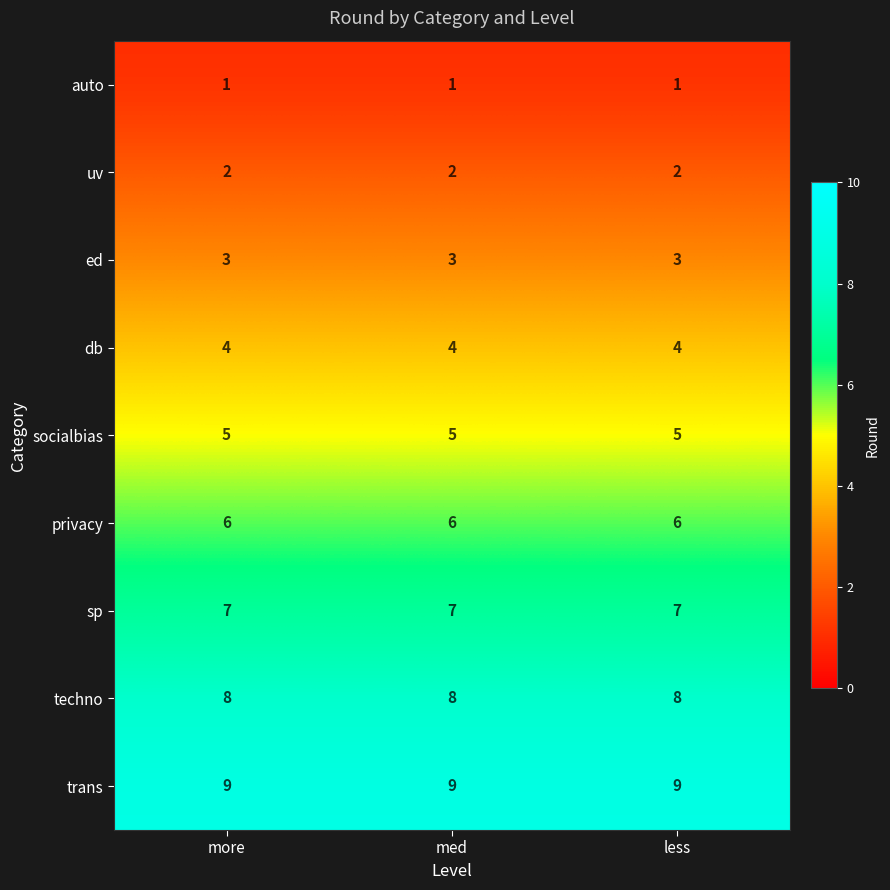

At how many categories does at least one series exceed 5?

3